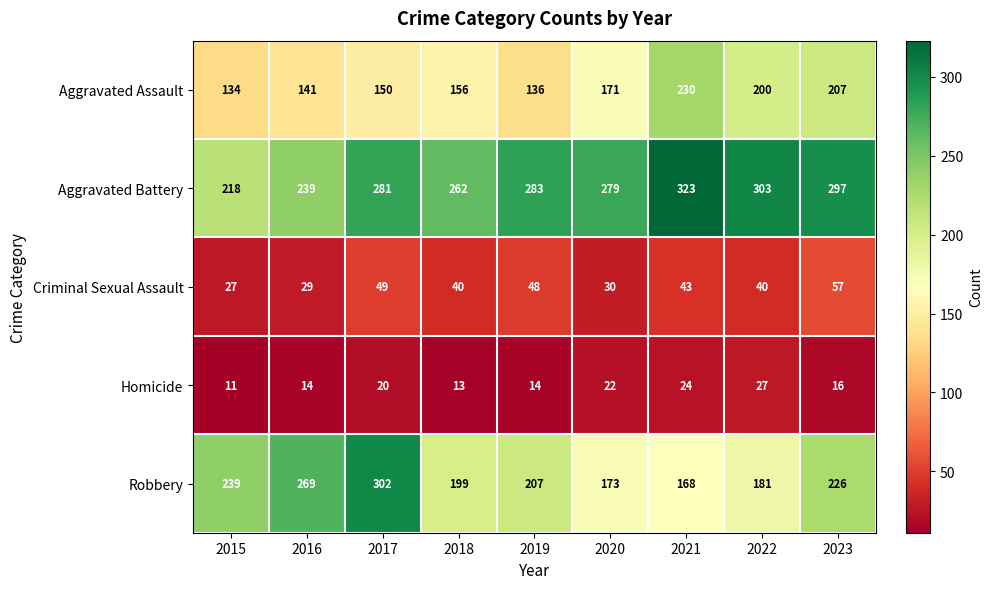

What is the difference between the highest and lowest values at 2020?

257